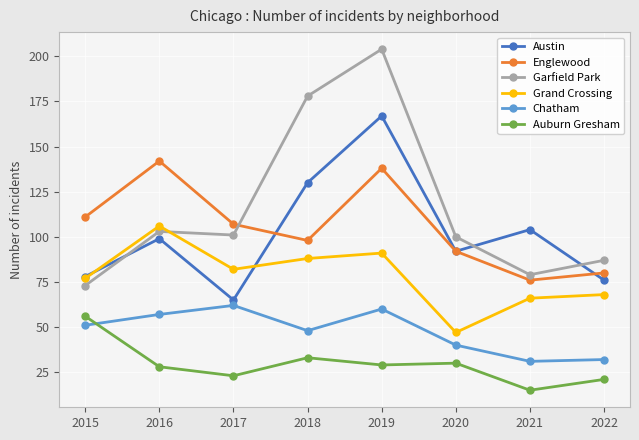

What is the approximate value of Austin at 2020, to the nearest 10?

90